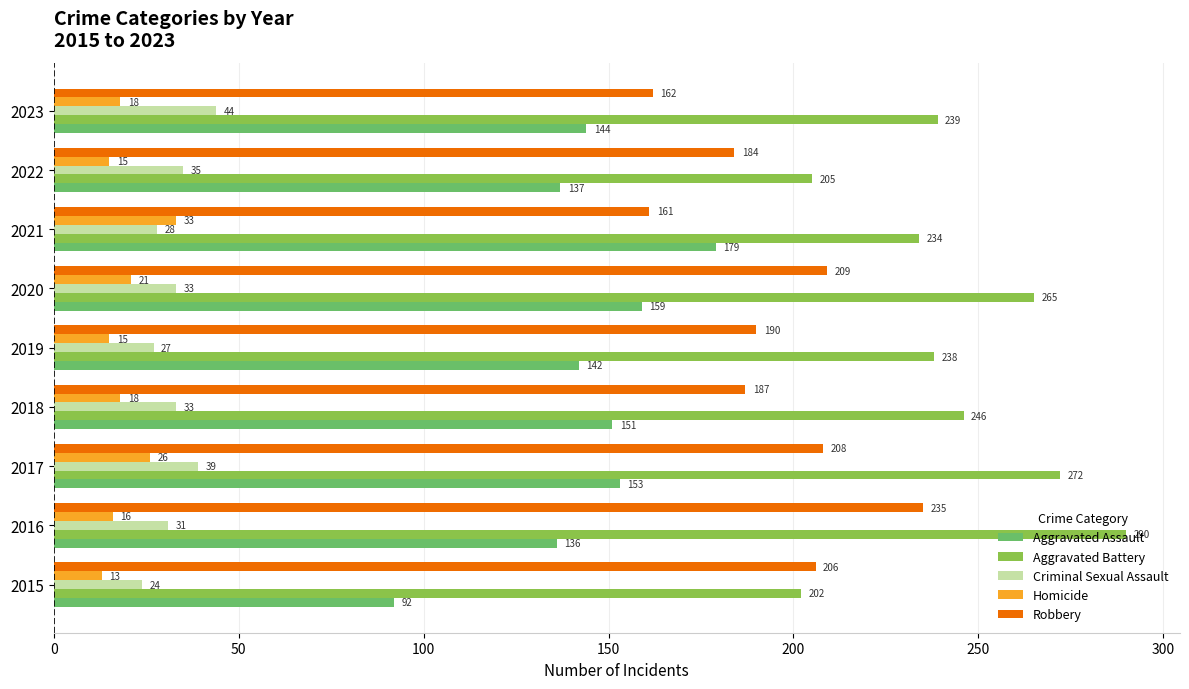

The value of Robbery at 2021 is 69. True or false?

False